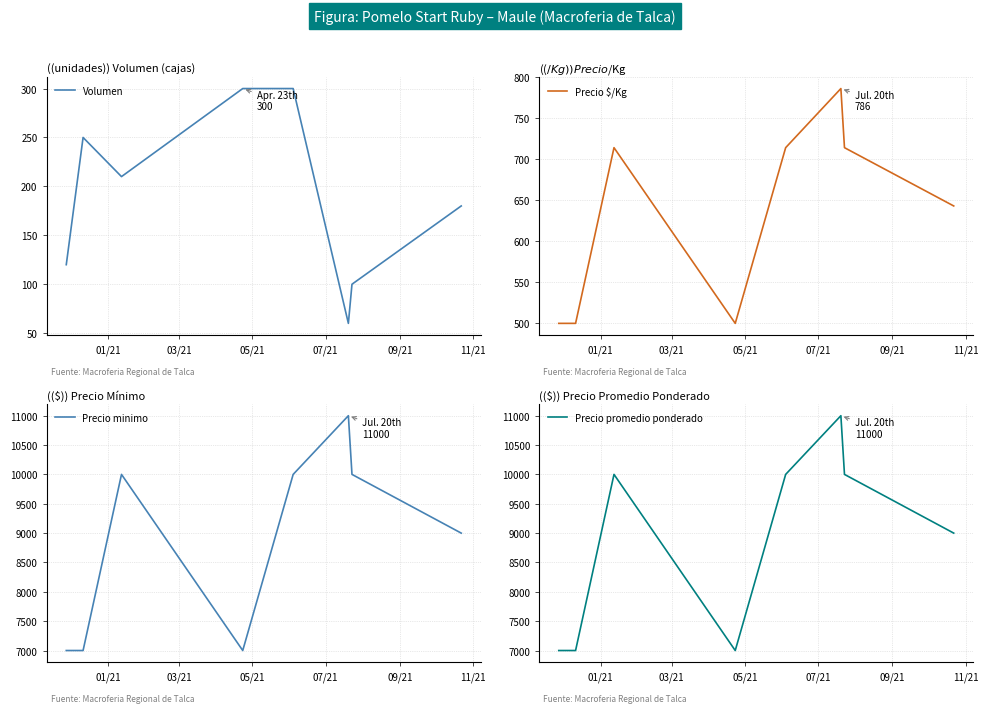

Which series has the largest total across all categories?

Precio minimo